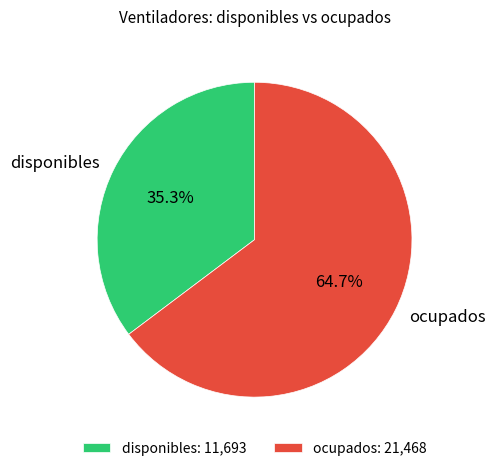

Combined, do disponibles and ocupados account for over 50%?

Yes